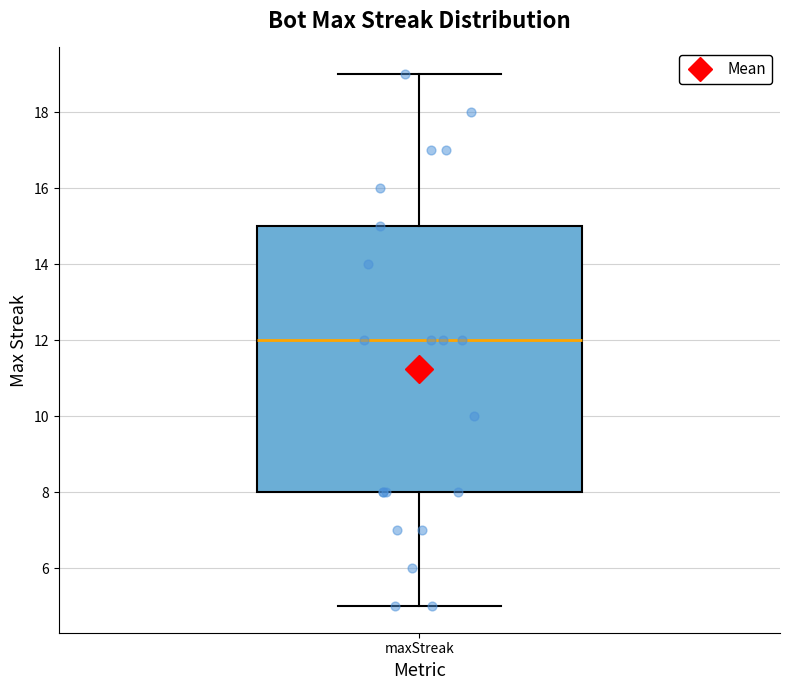

Read this box plot against the y-axis: the position of the median line, the range covered by the box, and the ends of both whiskers. The values are not printed on the chart, so give them approximately, as read against the axis.

median 12, box 8 to 15, whiskers 5 to 19